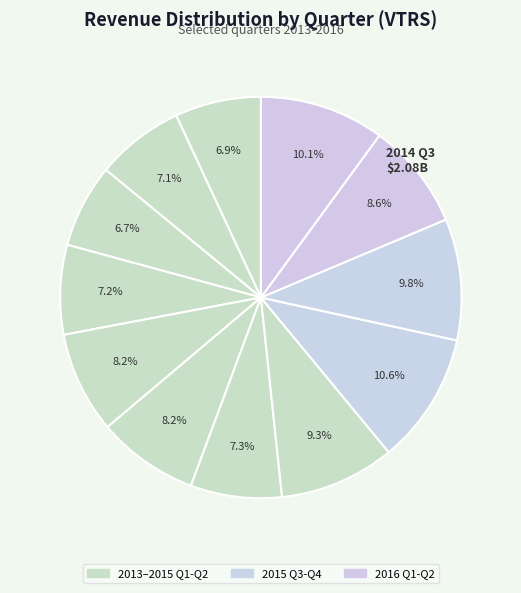

Is there any slice that represents more than half of the pie?

No